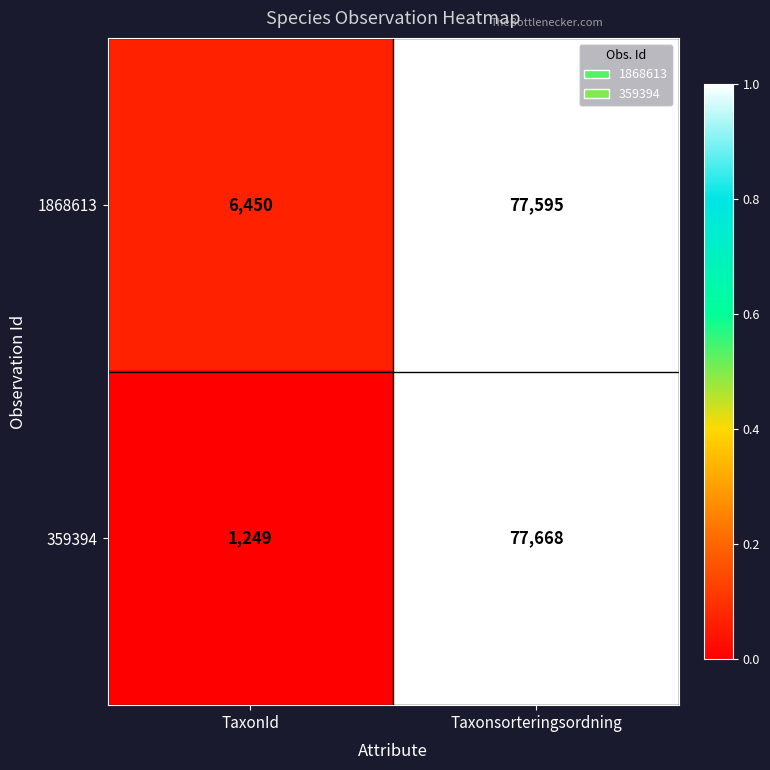

Between TaxonId and Taxonsorteringsordning, which series saw the biggest shift?

359394